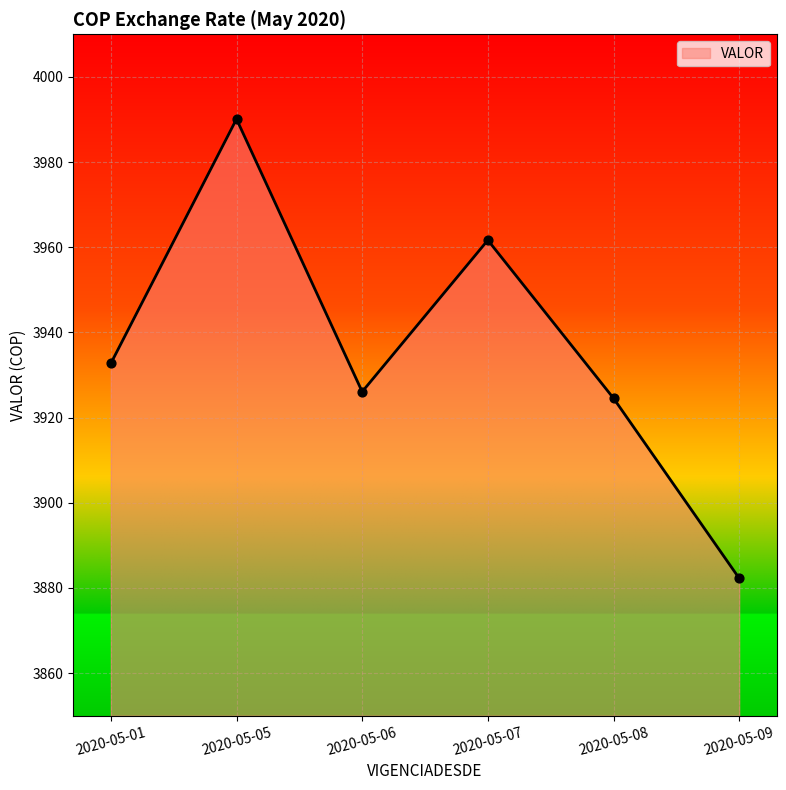

What is the change in value from 2020-05-08 to 2020-05-09?

-42.3